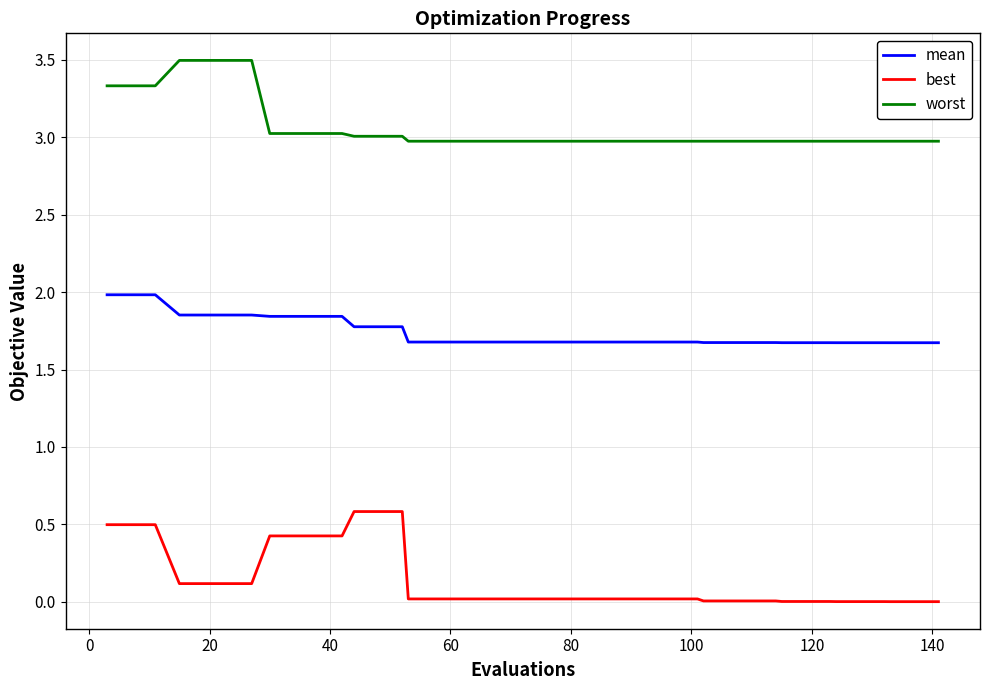

Which series has the largest total across all categories?

worst